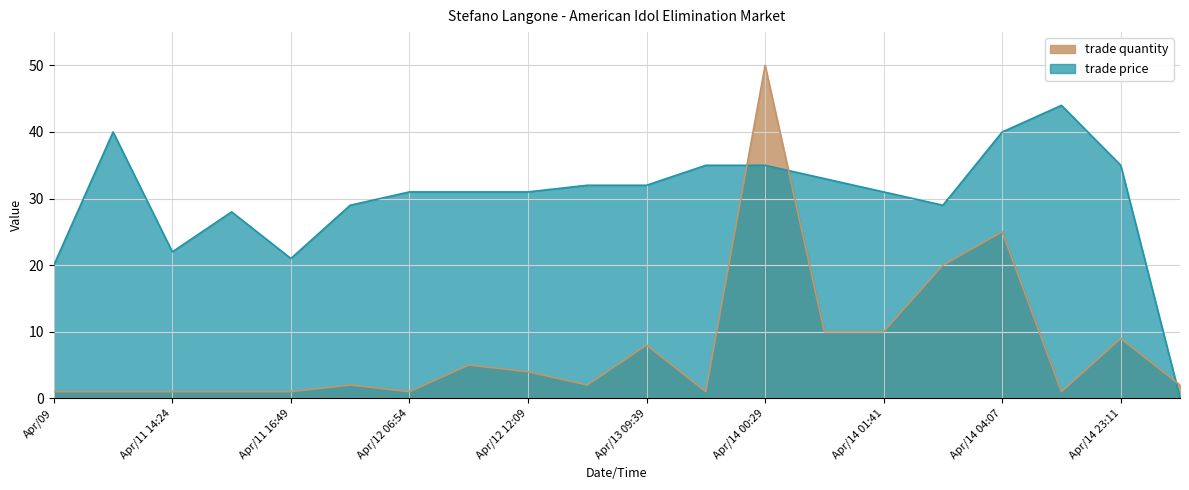

List the series in order of their overall mean, lowest first.

trade quantity, trade price